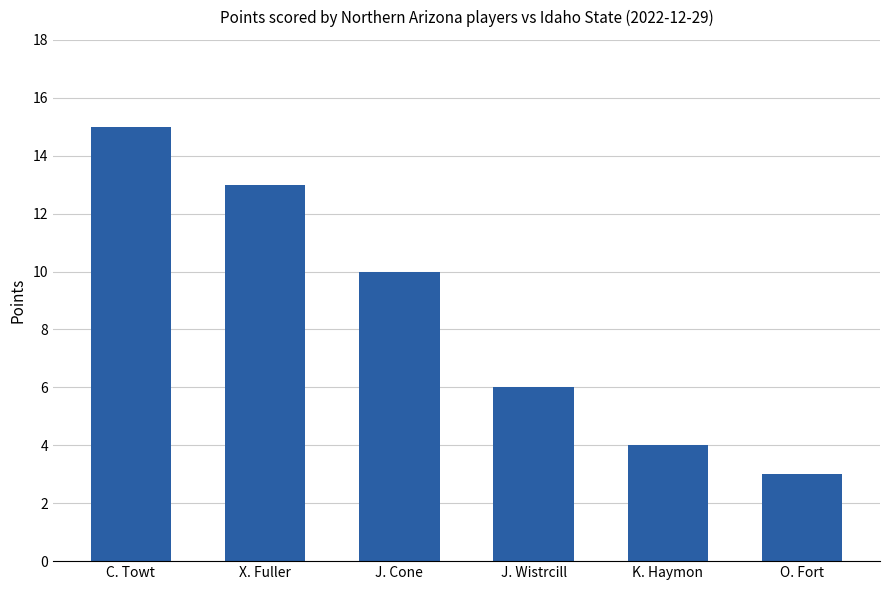

What is the sum of all values?

51